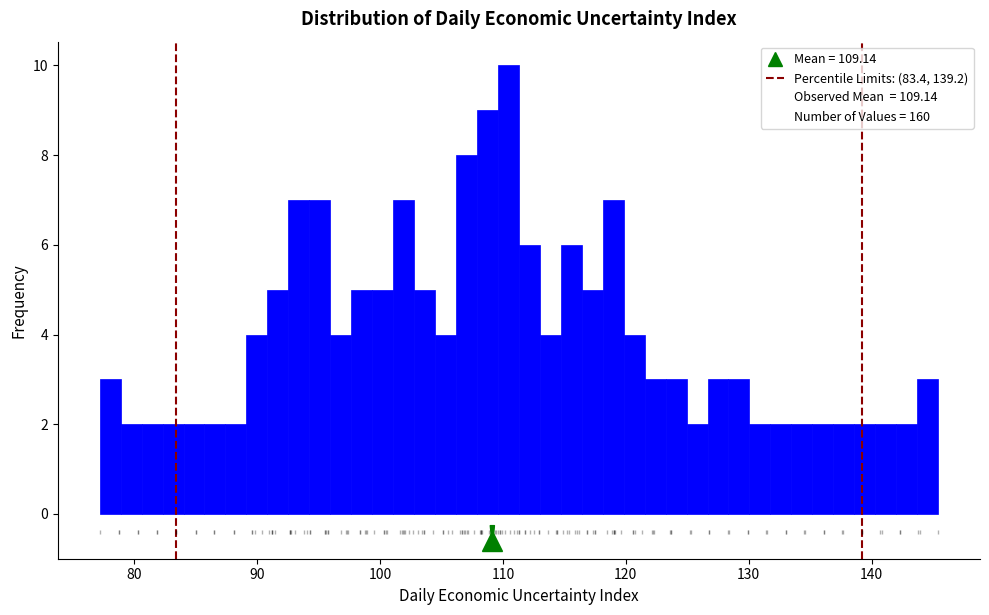

Around what value on the x-axis is the tallest bar? Give the approximate position of its centre, as read against the axis.

110